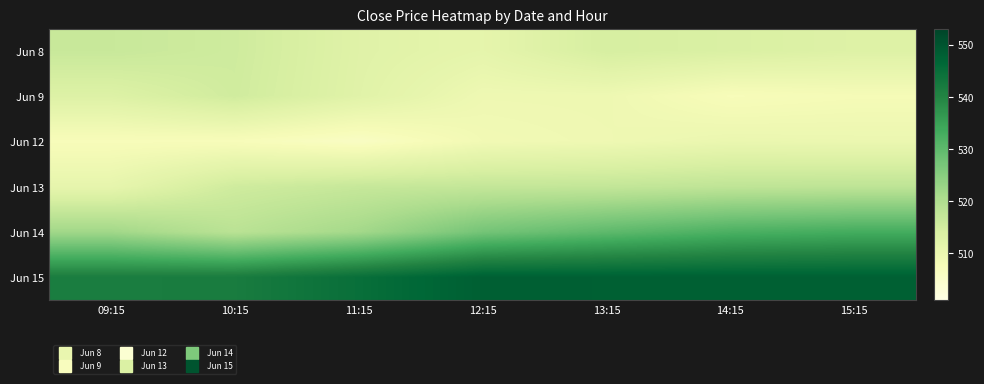

Reading left to right, what are all the values shown in this chart?

Jun 8: 09:15=516.5	10:15=515.5	11:15=512.6	12:15=511.4	13:15=514.4	14:15=513.8	15:15=513.0
Jun 9: 09:15=513.1	10:15=515.3	11:15=512.5	12:15=509.4	13:15=509.5	14:15=507.4	15:15=508.0
Jun 12: 09:15=507.4	10:15=507.4	11:15=506.0	12:15=508.8	13:15=509.3	14:15=510.2	15:15=510.0
Jun 13: 09:15=511.0	10:15=515.5	11:15=516.8	12:15=517.2	13:15=517.2	14:15=517.8	15:15=518.0
Jun 14: 09:15=522.0	10:15=518.5	11:15=521.7	12:15=527.4	13:15=530.0	14:15=532.2	15:15=533.1
Jun 15: 09:15=541.6	10:15=541.8	11:15=544.8	12:15=548.1	13:15=548.0	14:15=548.0	15:15=548.0